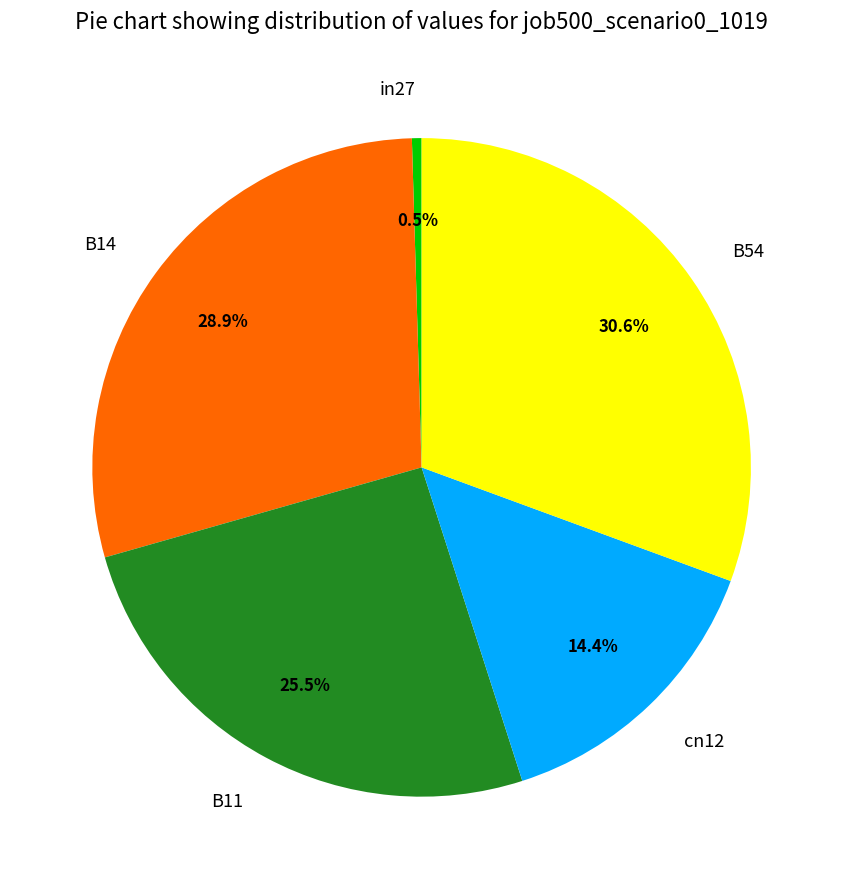

How much of the chart is everything except B54?

69.4%